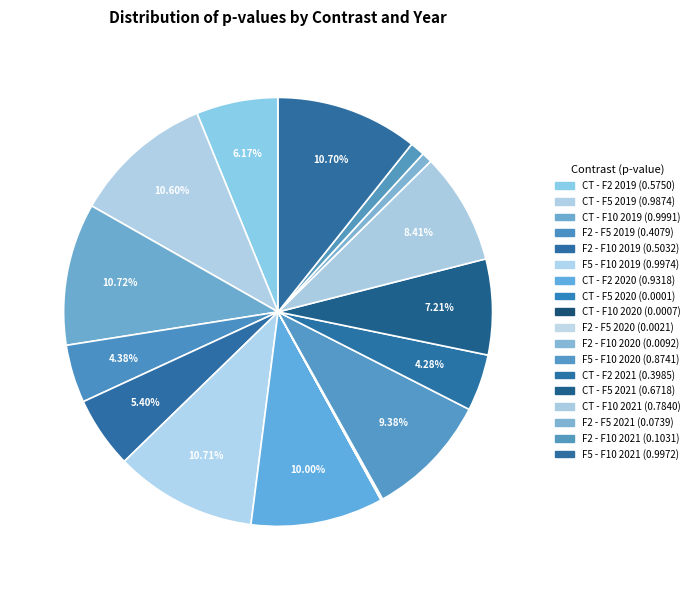

Is it true that F2 - F5 2020 is 0% of the pie?

True